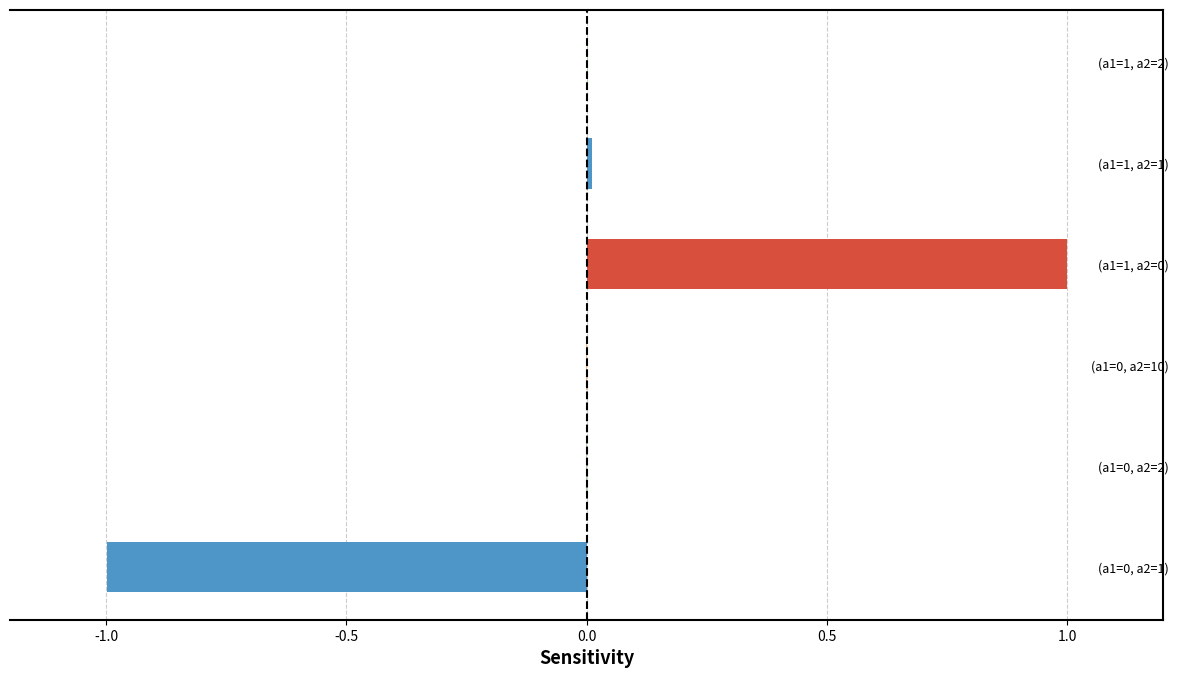

The value at (a1=0, a2=2) is -0.0. True or false?

True